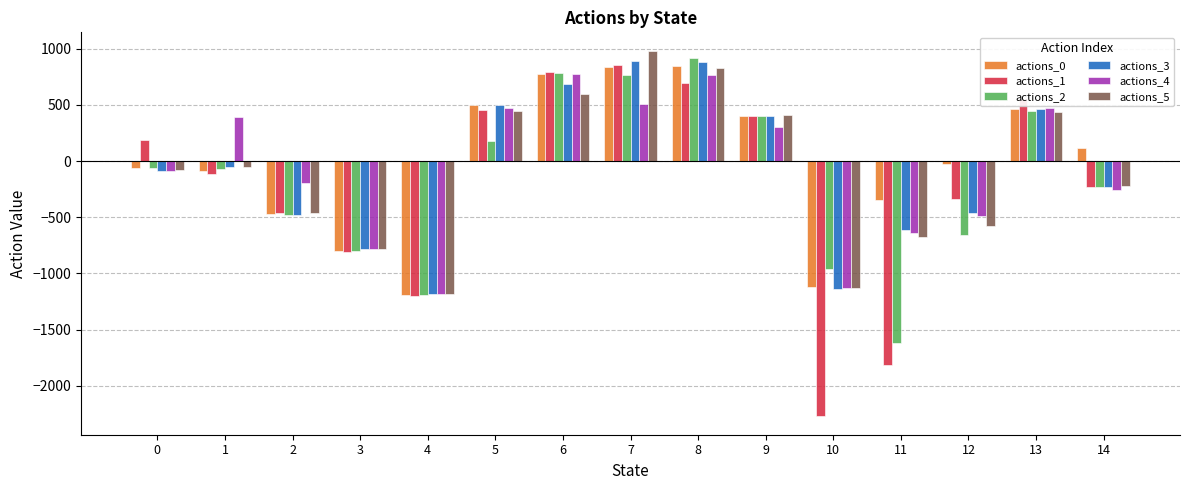

What is the total value across all series at 7?

4841.0